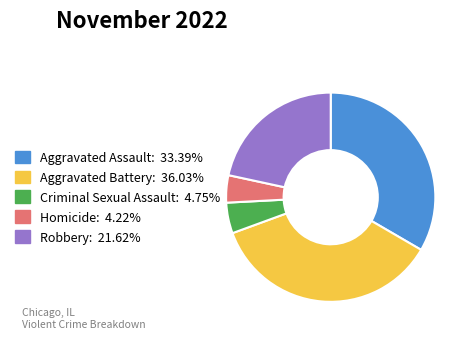

Between Homicide and Aggravated Battery, which is larger?

Aggravated Battery